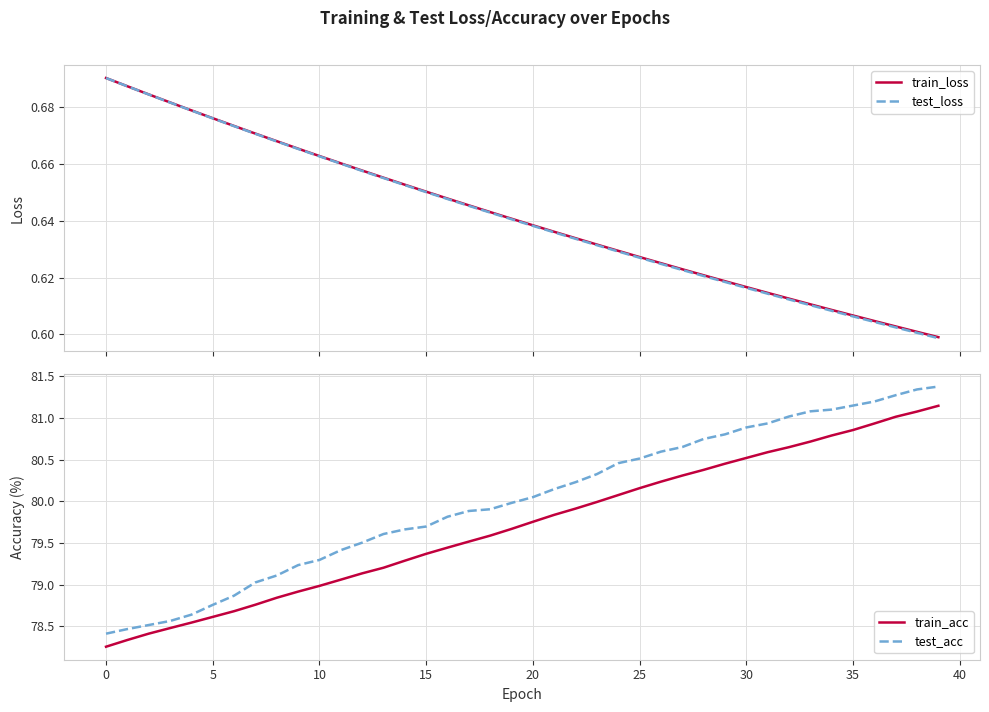

At which category is the sum across all series the highest?

39